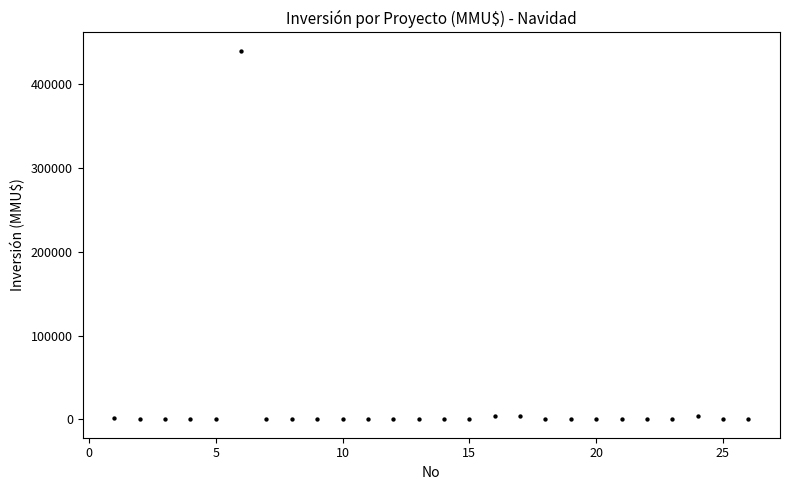

What is the range of X values (max minus min)?

25